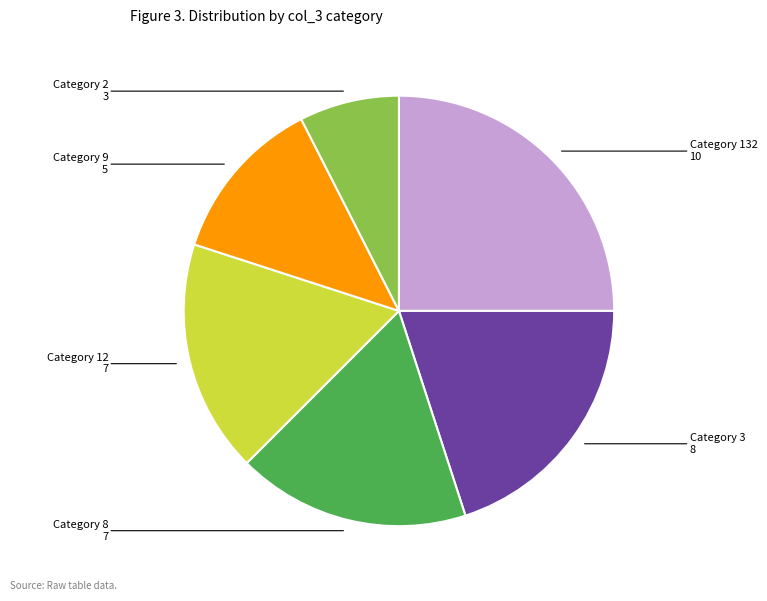

Does any single category account for the majority?

No